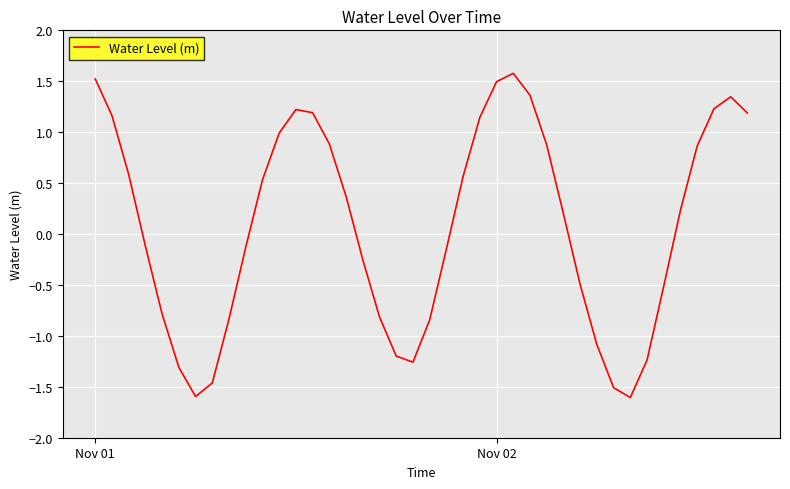

How many lines are shown in the chart?

1